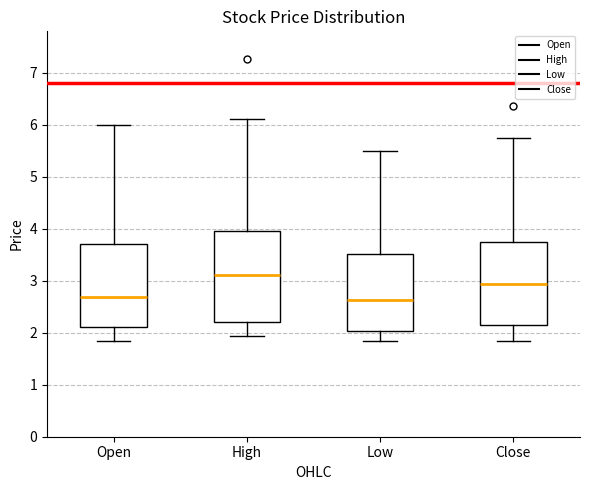

Where is the upper edge of the box for Close on the y-axis? The values are not printed on the chart, so give them approximately, as read against the axis.

3.8